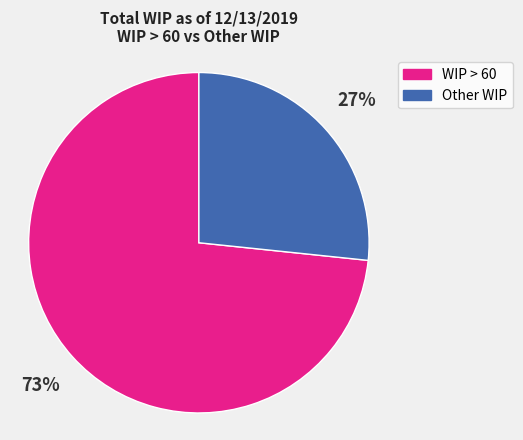

To the nearest percent, what is the average slice percentage?

50%